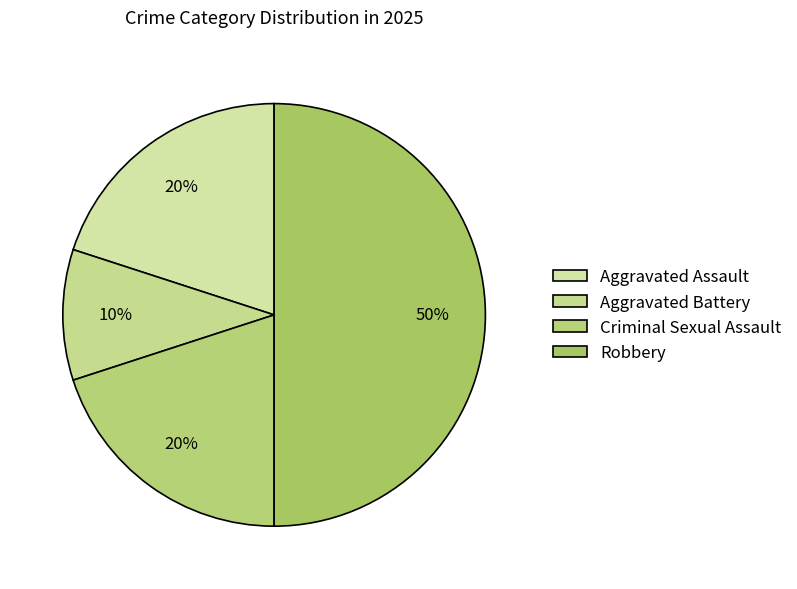

Rank the categories by value from lowest to highest.

Aggravated Battery, Aggravated Assault, Criminal Sexual Assault, Robbery